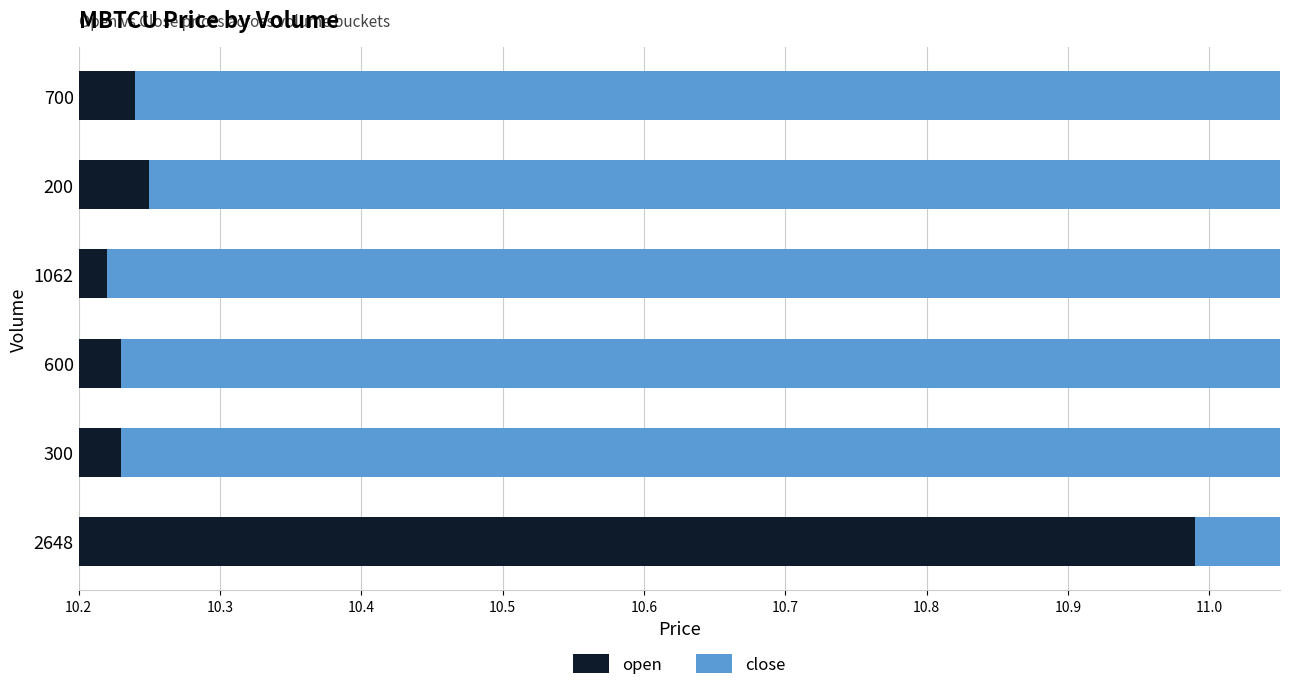

Rank the series by their maximum value, from lowest to highest.

open, close